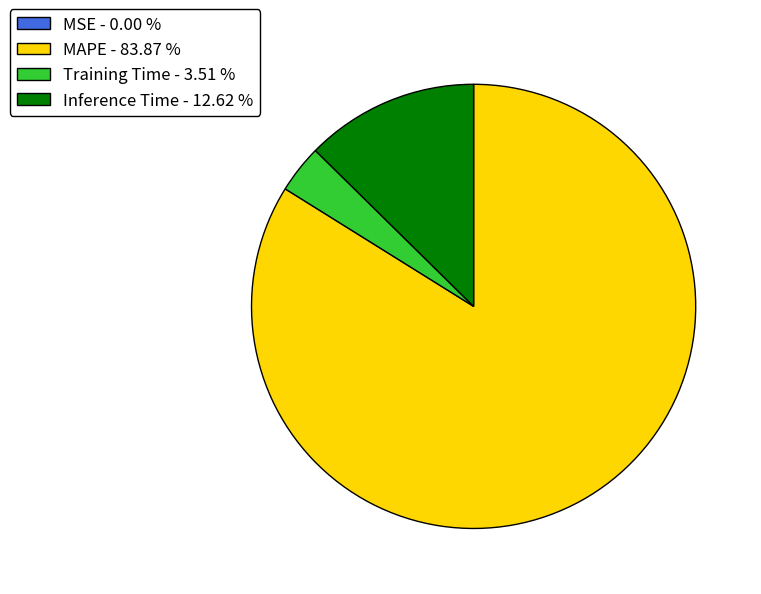

Between Inference Time - 12.62 % and MAPE - 83.87 %, which is larger?

MAPE - 83.87 %